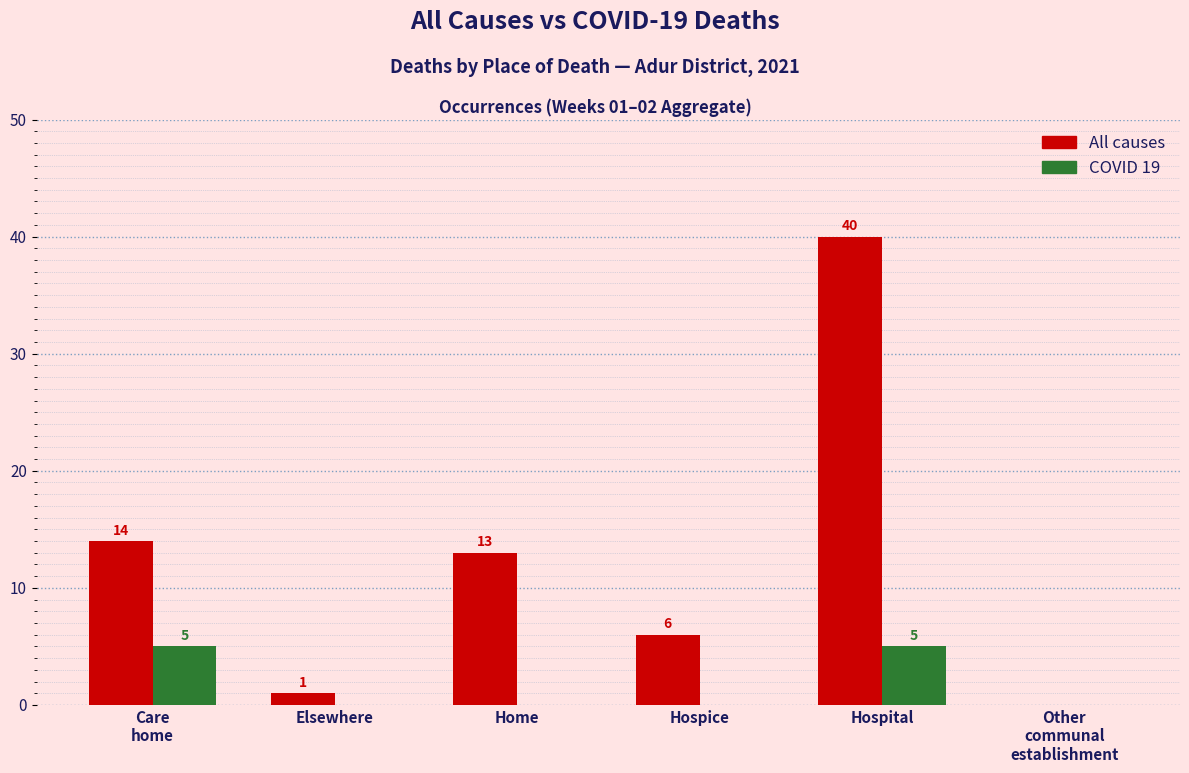

Which series has the largest range (max minus min)?

All causes